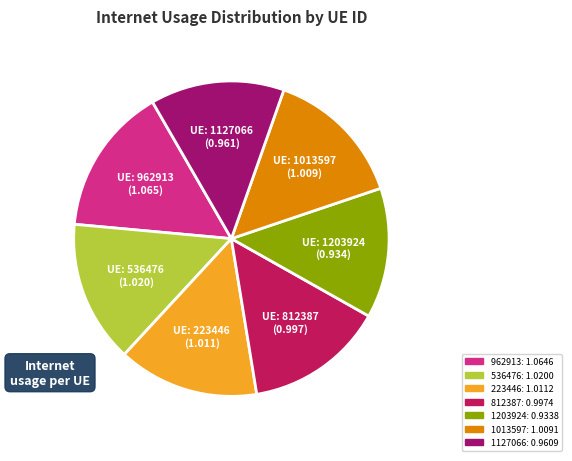

Is the sum of 1013597 and 223446 greater than half?

No